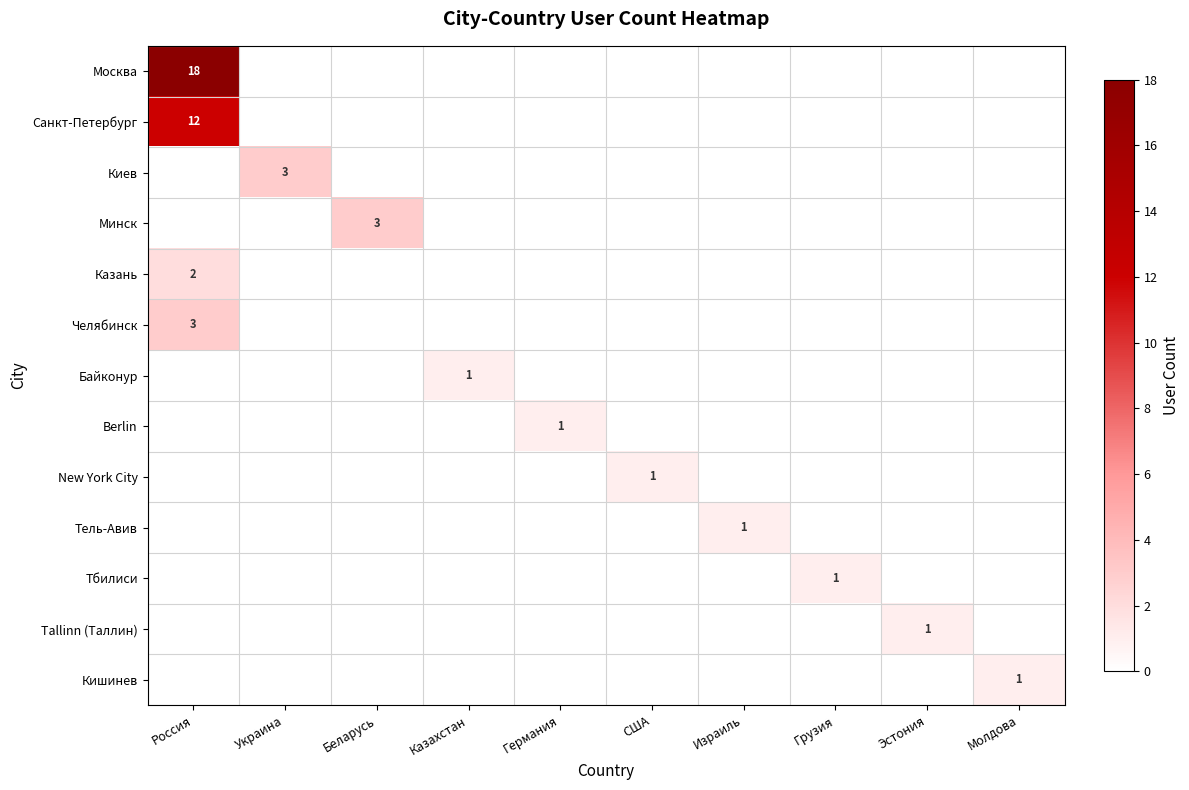

What is the total value across all series at Эстония?

1